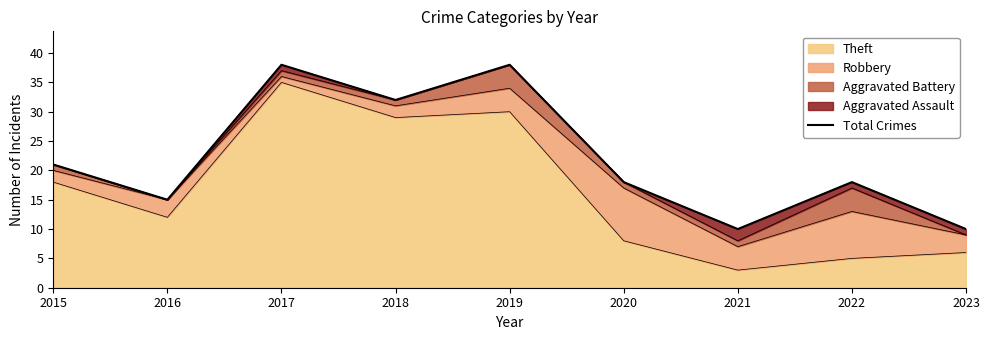

Where is the data nearest to the value 24?

2015